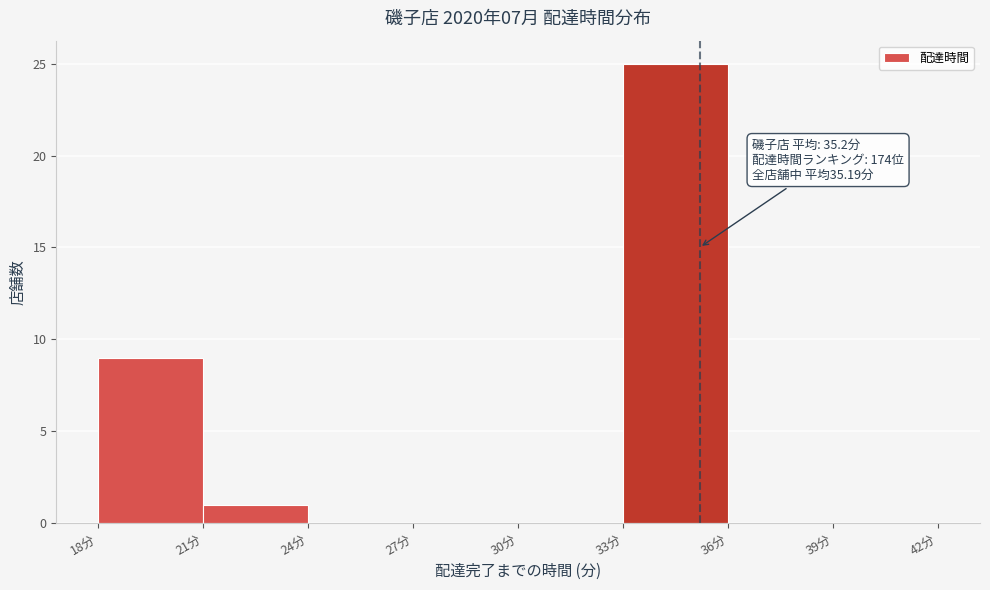

Over which range of the x-axis is the bar tallest?

33 to 36